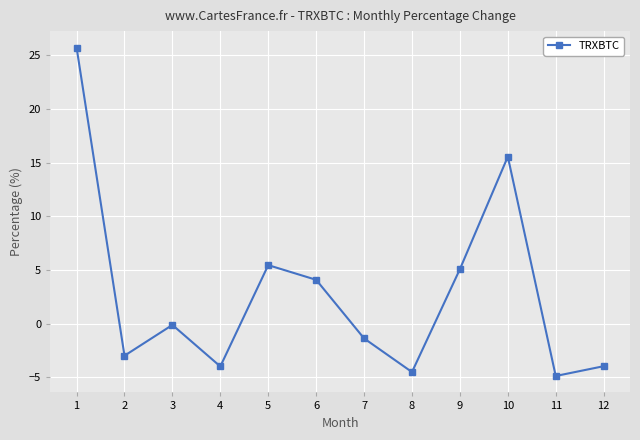

Count the number of categories in the chart.

12